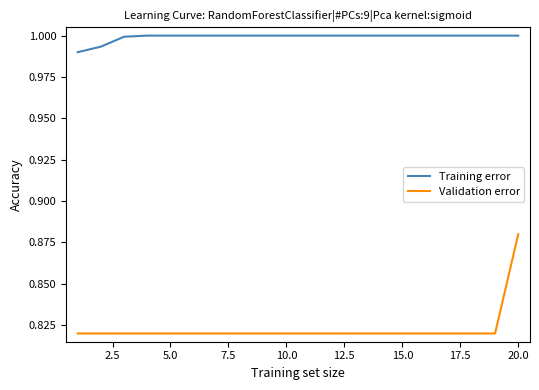

List the series in order of their peak value, highest first.

Training error, Validation error